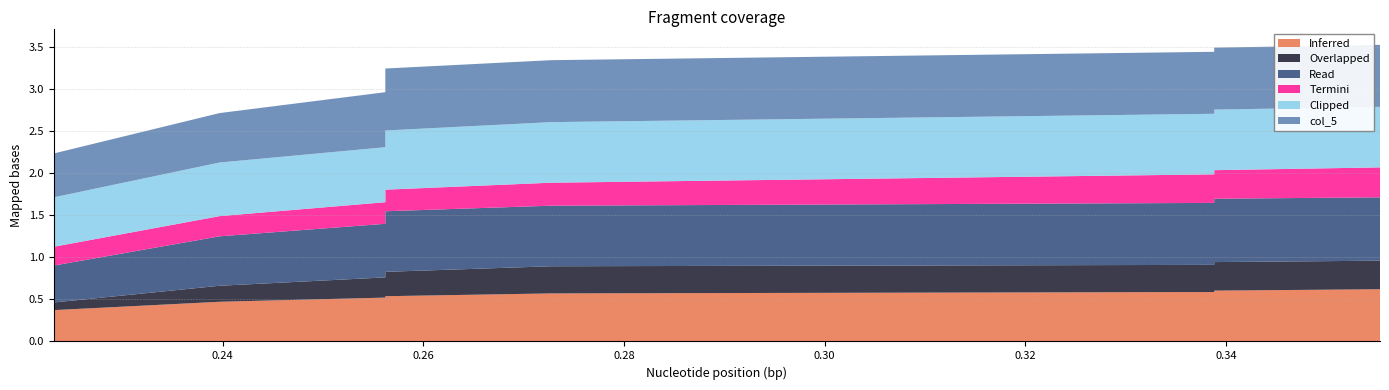

Reading left to right, what are all the values shown in this chart?

col_4: 0=0.4	1=0.5	2=0.5	3=0.5	4=0.5	5=0.6	6=0.6	7=0.6	8=0.6	9=0.6
col_1: 0=0.1	1=0.2	2=0.2	3=0.3	4=0.3	5=0.3	6=0.3	7=0.3	8=0.3	9=0.3
col_2: 0=0.4	1=0.6	2=0.6	3=0.7	4=0.7	5=0.7	6=0.7	7=0.8	8=0.8	9=0.8
col_6: 0=0.2	1=0.2	2=0.3	3=0.3	4=0.3	5=0.3	6=0.3	7=0.3	8=0.4	9=0.4
col_3: 0=0.6	1=0.6	2=0.7	3=0.7	4=0.7	5=0.7	6=0.7	7=0.7	8=0.7	9=0.7
col_5: 0=0.5	1=0.6	2=0.7	3=0.7	4=0.7	5=0.7	6=0.7	7=0.7	8=0.7	9=0.7